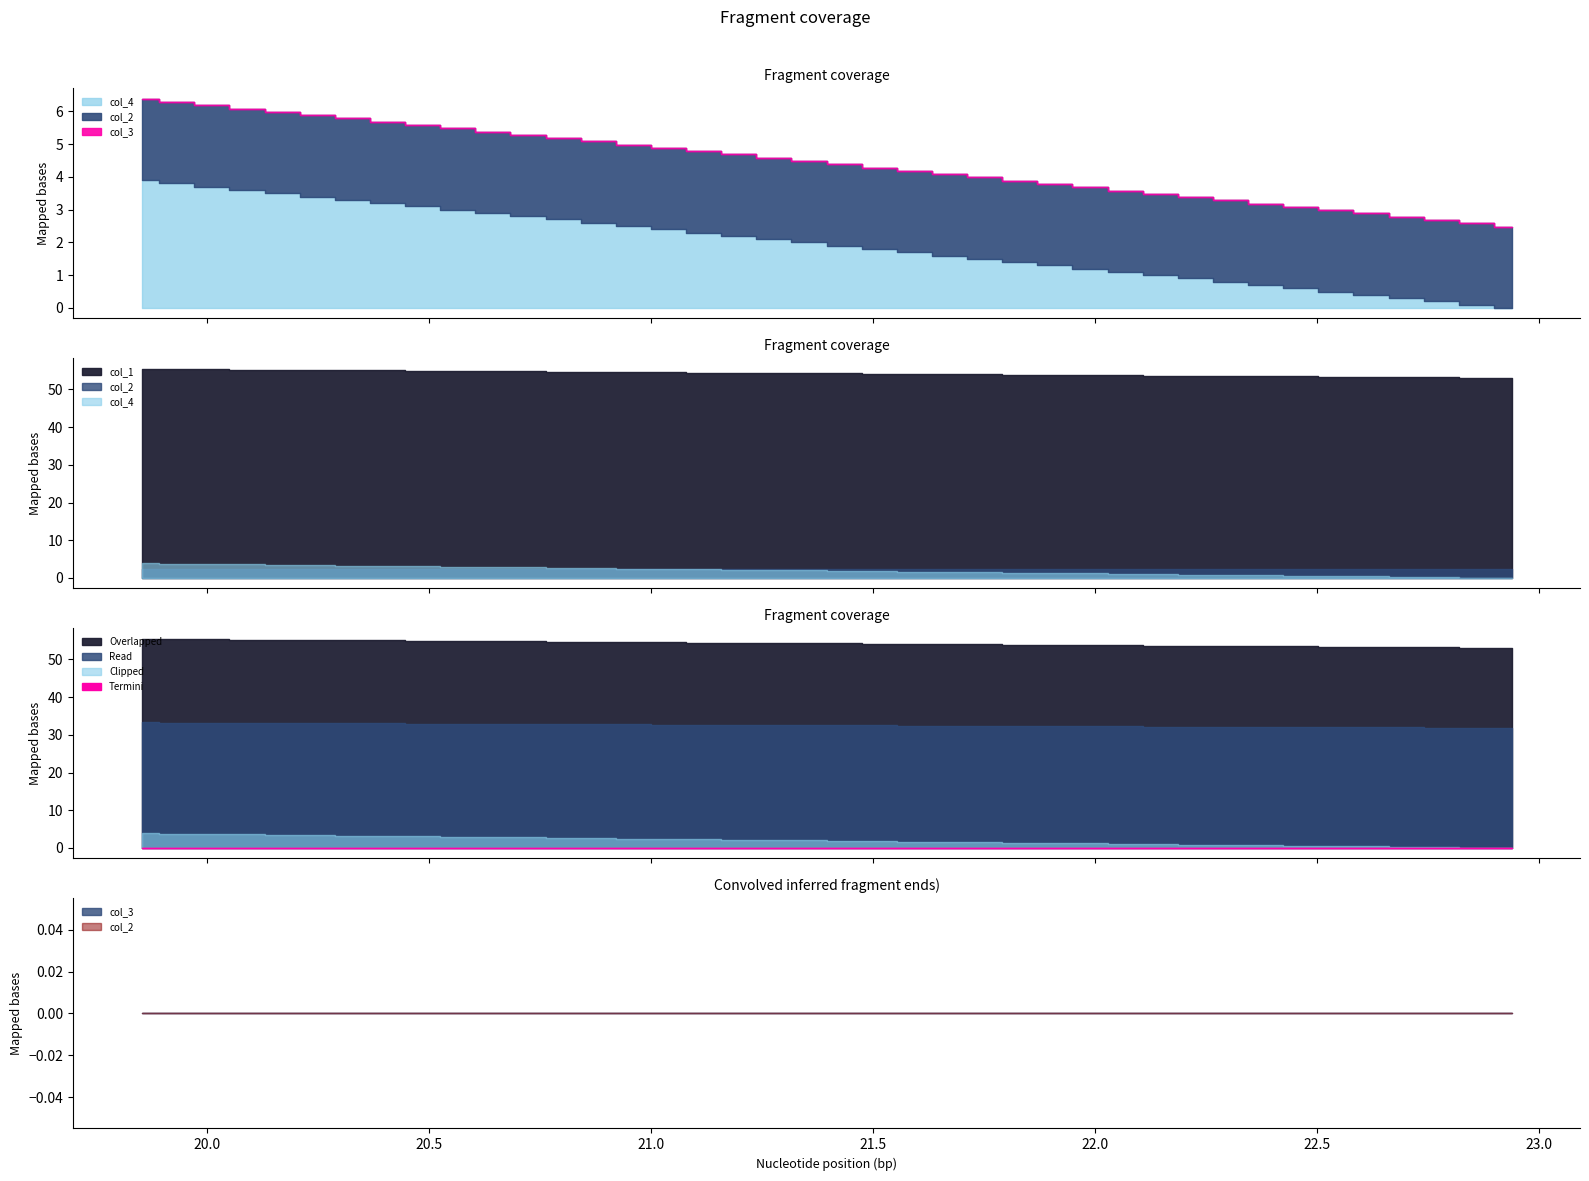

List the labels in order of col_2 value, largest first.

0, 1, 2, 3, 4, 5, 6, 7, 8, 9, 10, 11, 12, 13, 14, 15, 16, 17, 18, 19, 20, 21, 22, 23, 24, 25, 26, 27, 28, 29, 30, 31, 32, 33, 34, 35, 36, 37, 38, 39